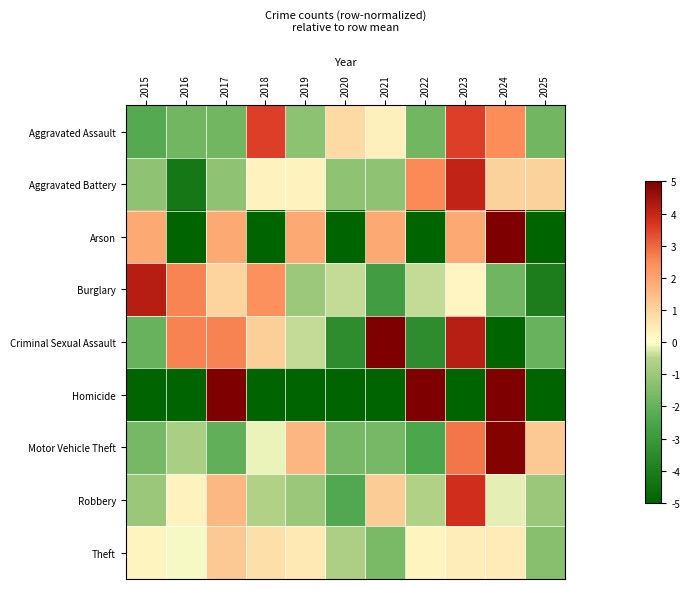

Which series has the largest range (max minus min)?

Arson